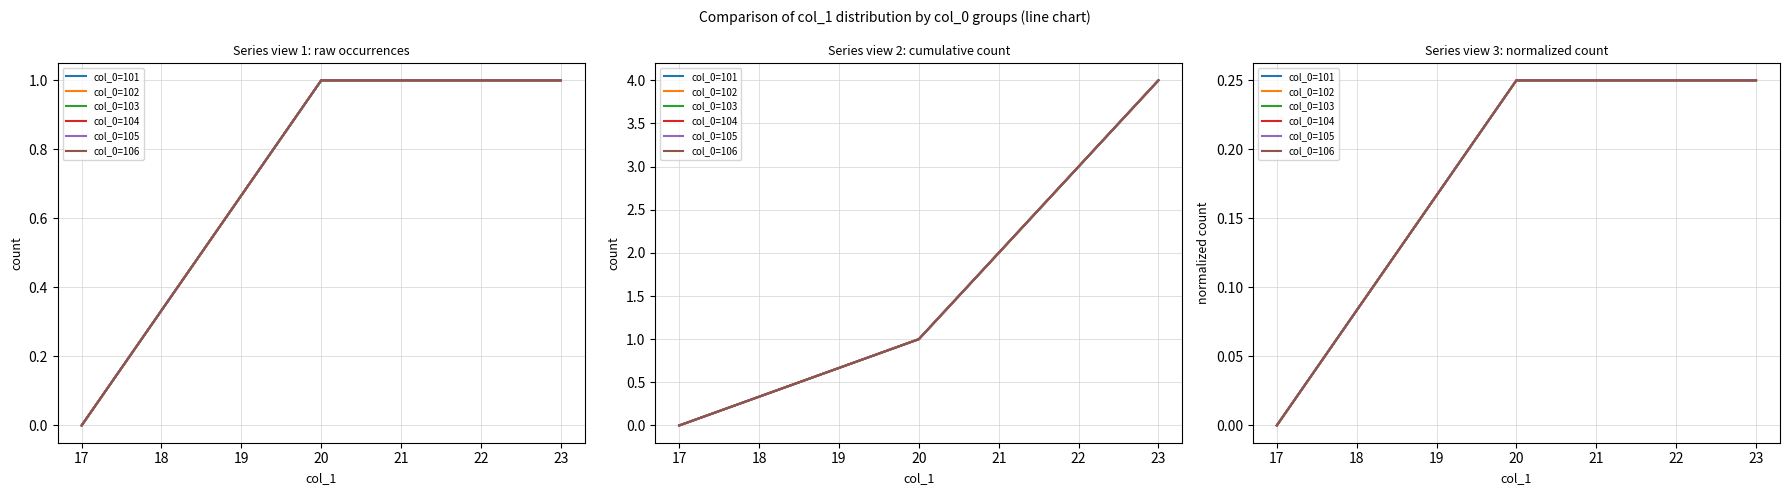

True or false: col_0=101 and col_0=105 intersect in this chart.

False